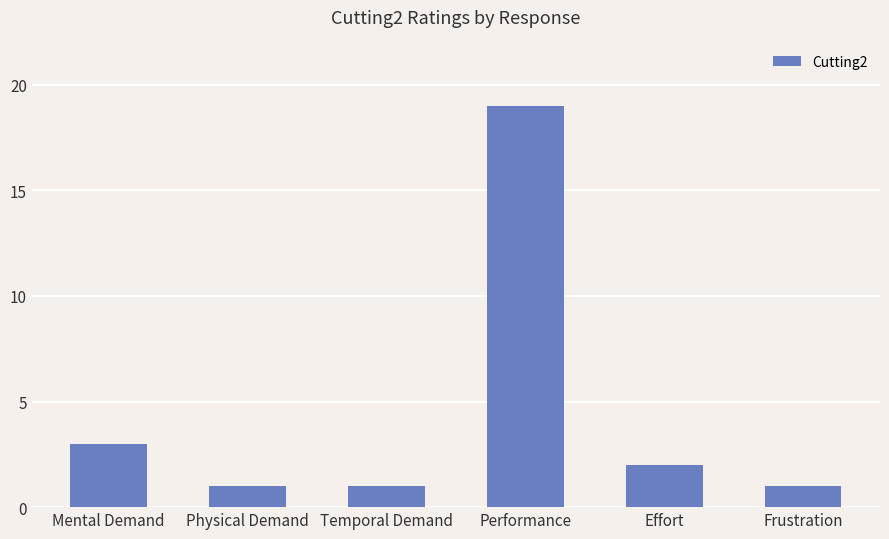

What is the greatest value displayed?

19